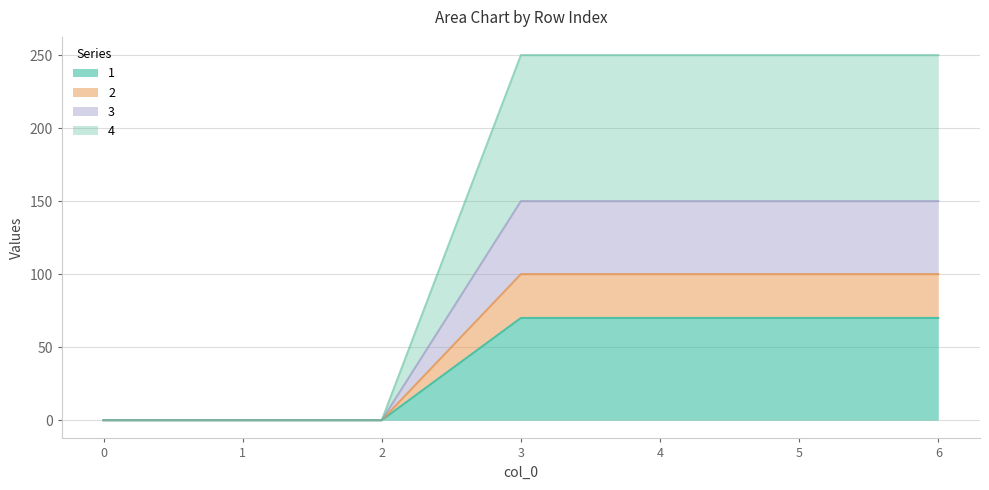

Reading right to left, transcribe all the data shown in this chart.

1: 6=70	5=70	4=70	3=70	2=0	1=0	0=0
2: 6=100	5=100	4=100	3=100	2=0	1=0	0=0
3: 6=150	5=150	4=150	3=150	2=0	1=0	0=0
4: 6=250	5=250	4=250	3=250	2=0	1=0	0=0